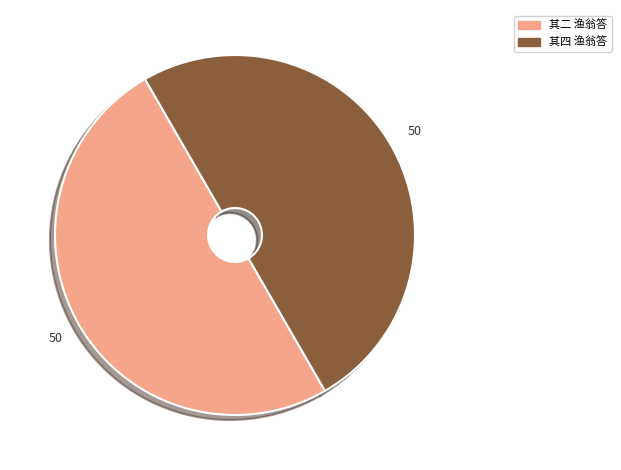

Count the number of slices in the pie.

2